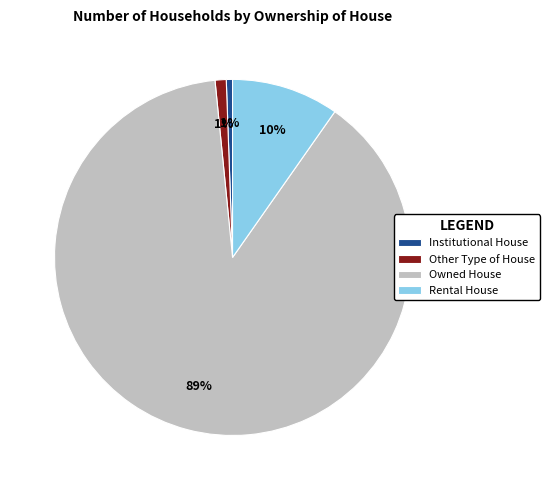

Which slice represents more than half of the pie?

Owned House